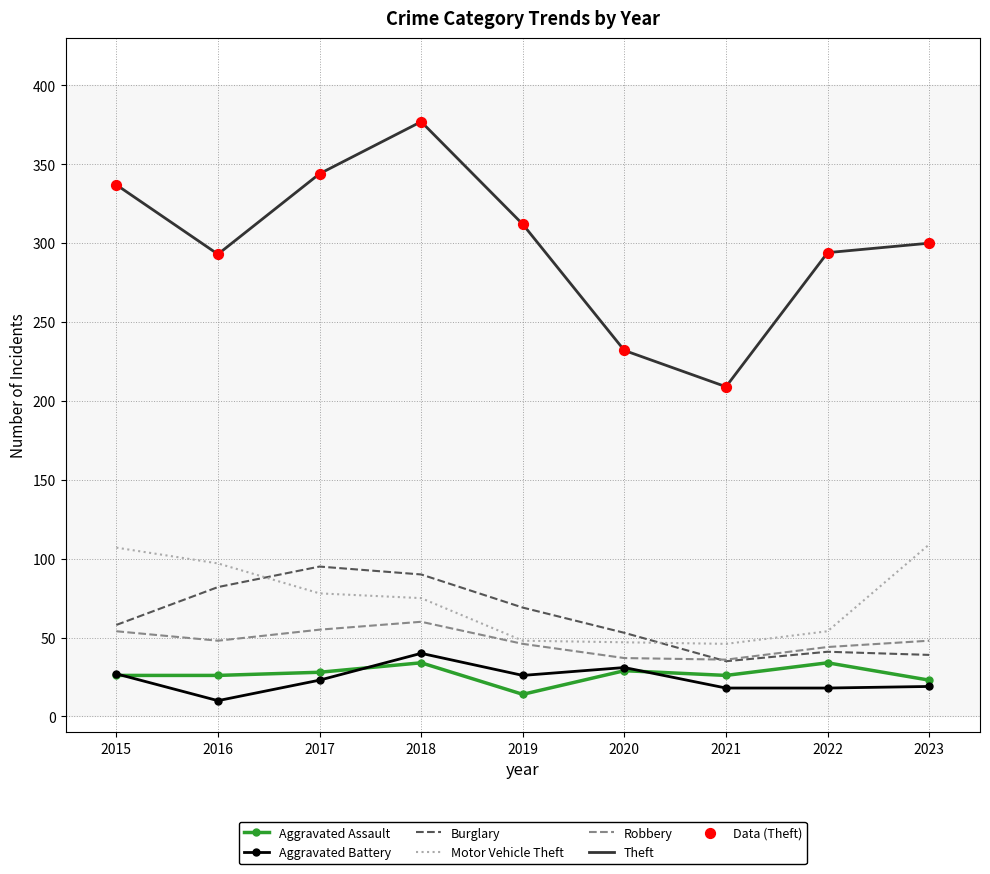

Which series has the largest range (max minus min)?

Theft